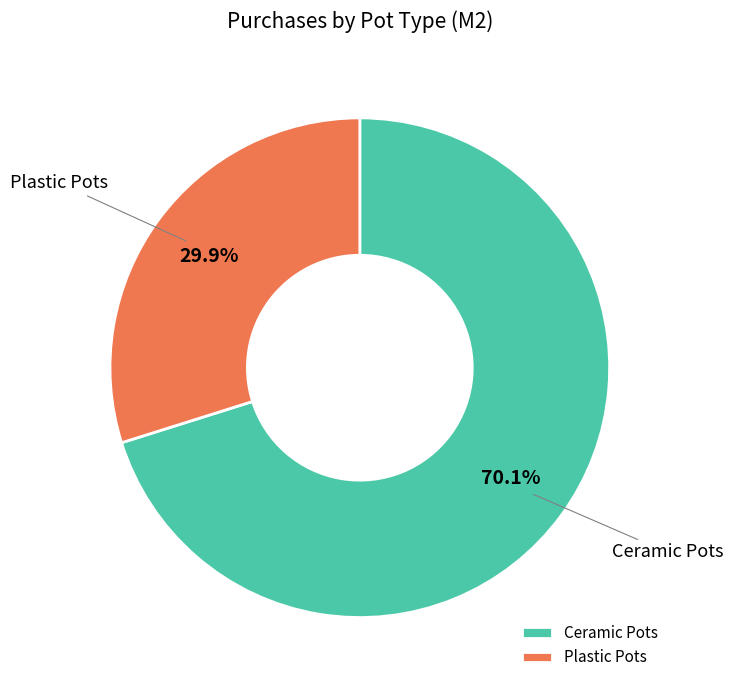

What is the largest slice in the pie chart?

Ceramic Pots